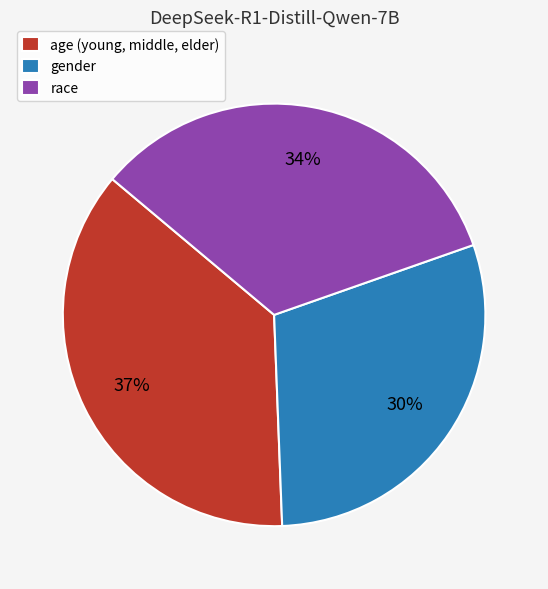

How many slices are in this pie chart?

3